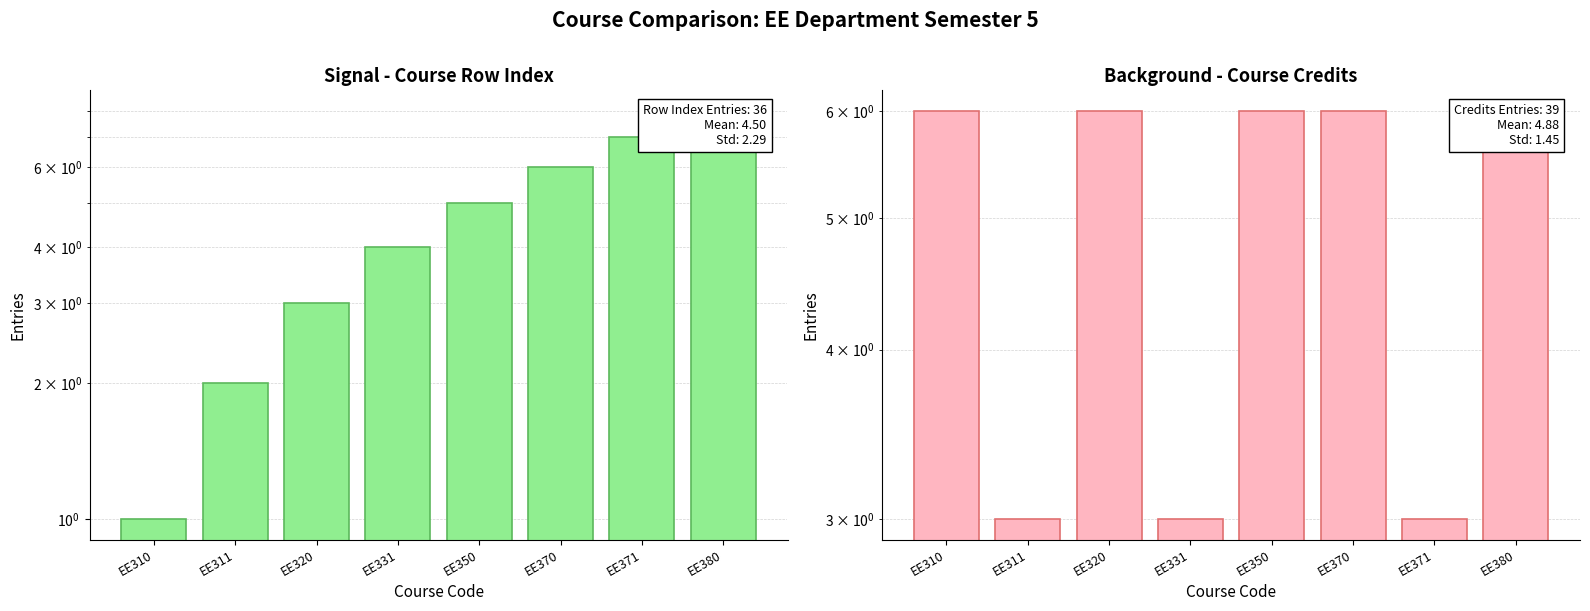

Rank the series by their maximum value, from highest to lowest.

Row Index, Credits